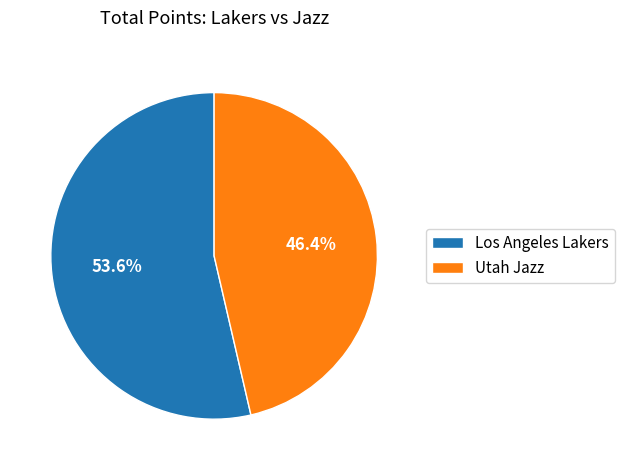

To the nearest percent, what percentage of the pie is Los Angeles Lakers?

54%